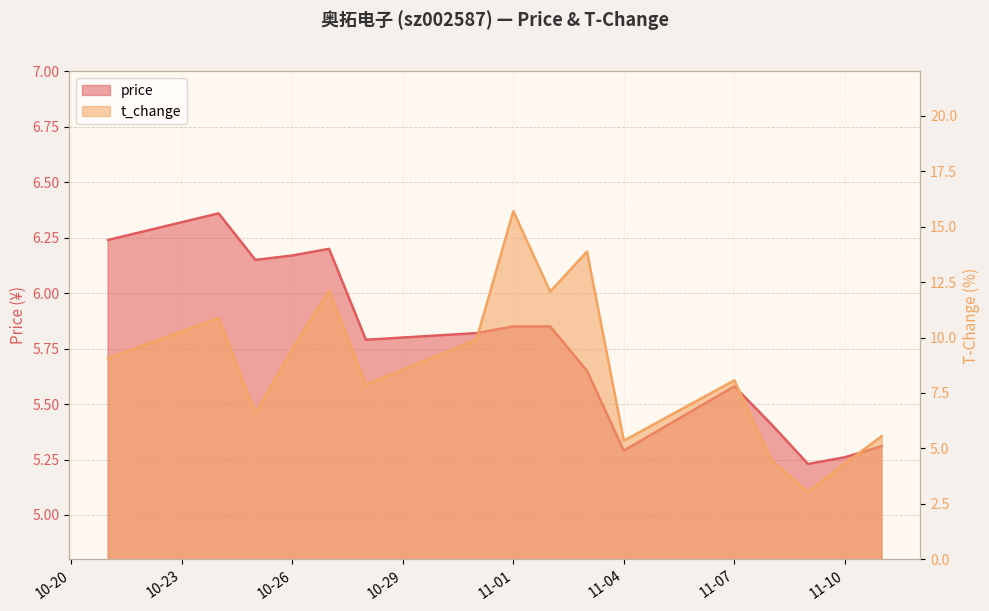

The price series shows 9.5 at 10-26. True or false?

False